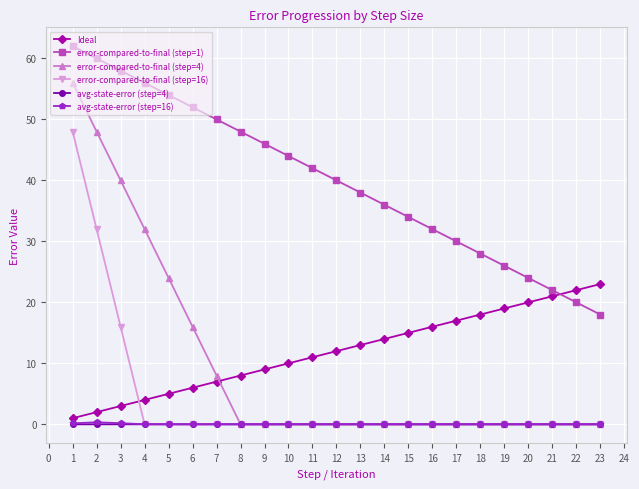

Is this an area chart (filled region under the line)?

No